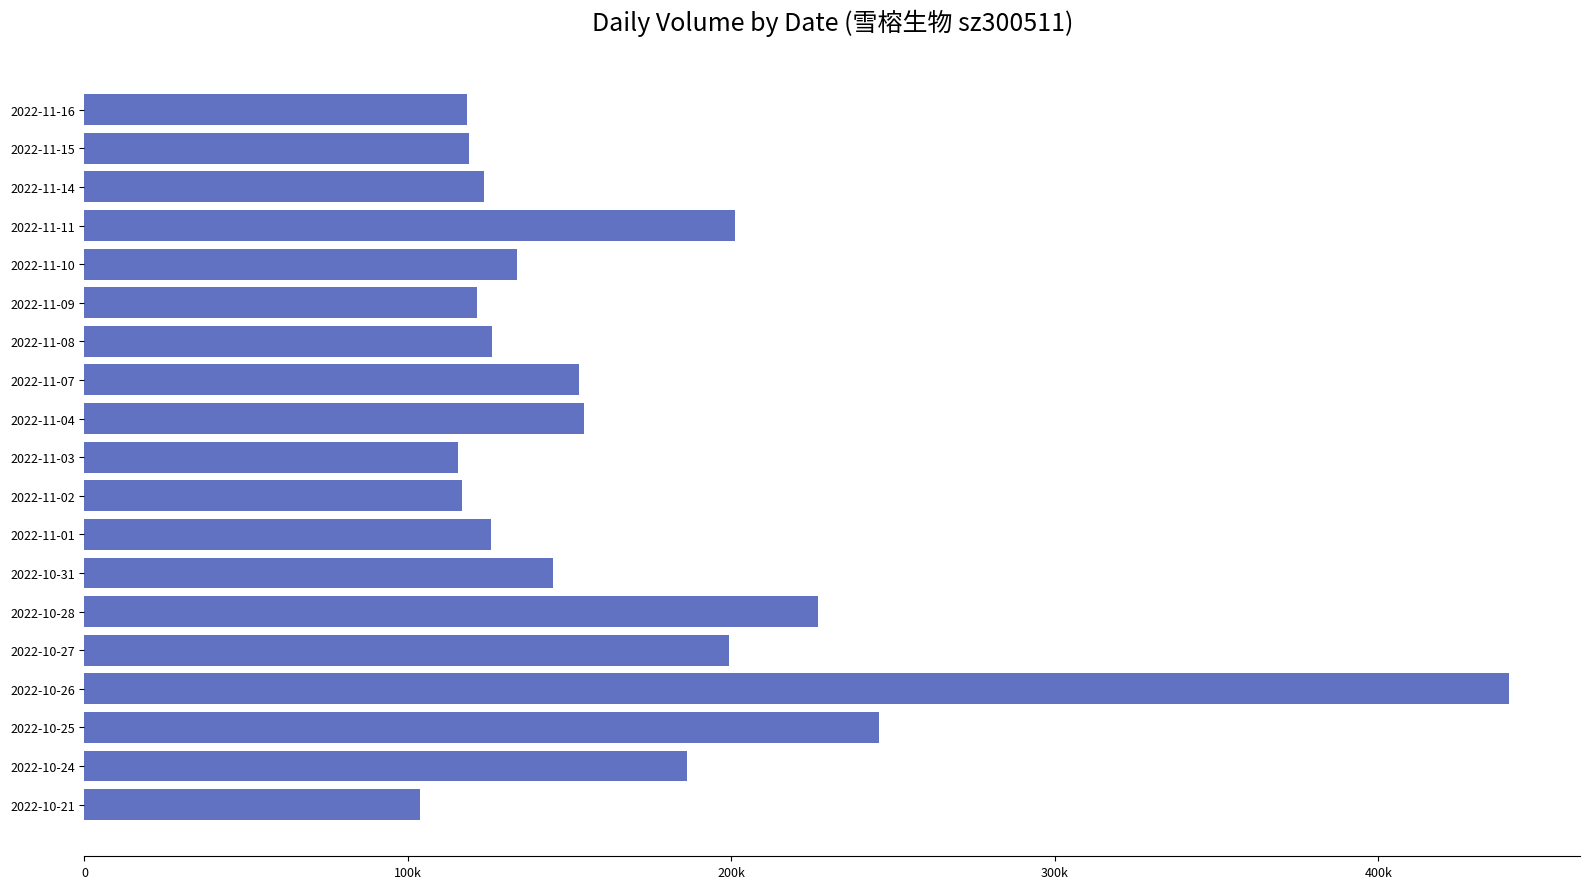

Where is the data nearest to the value 271976?

2022-10-25